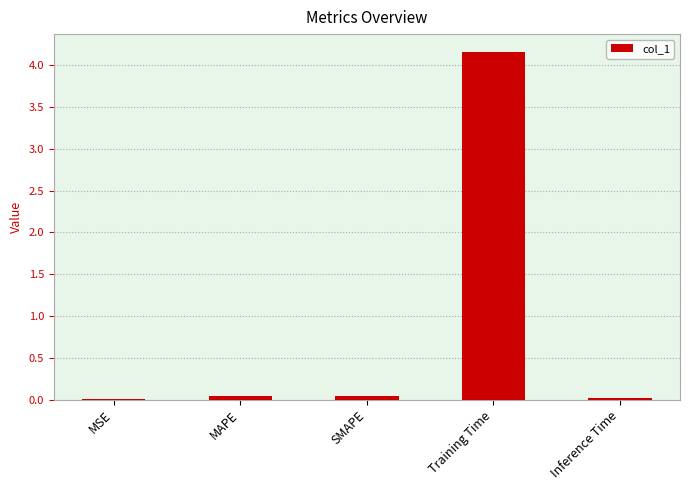

What is the greatest value displayed?

4.2